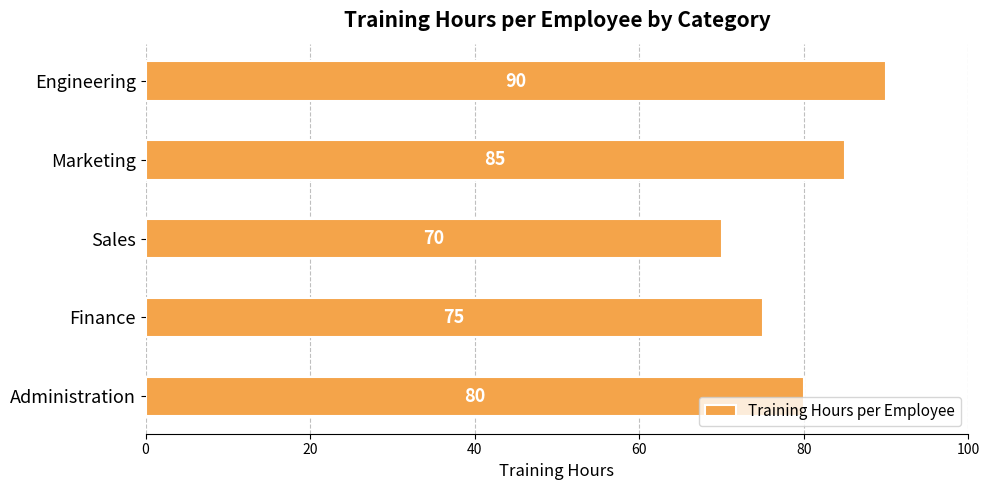

Where is the data nearest to the value 80?

Administration